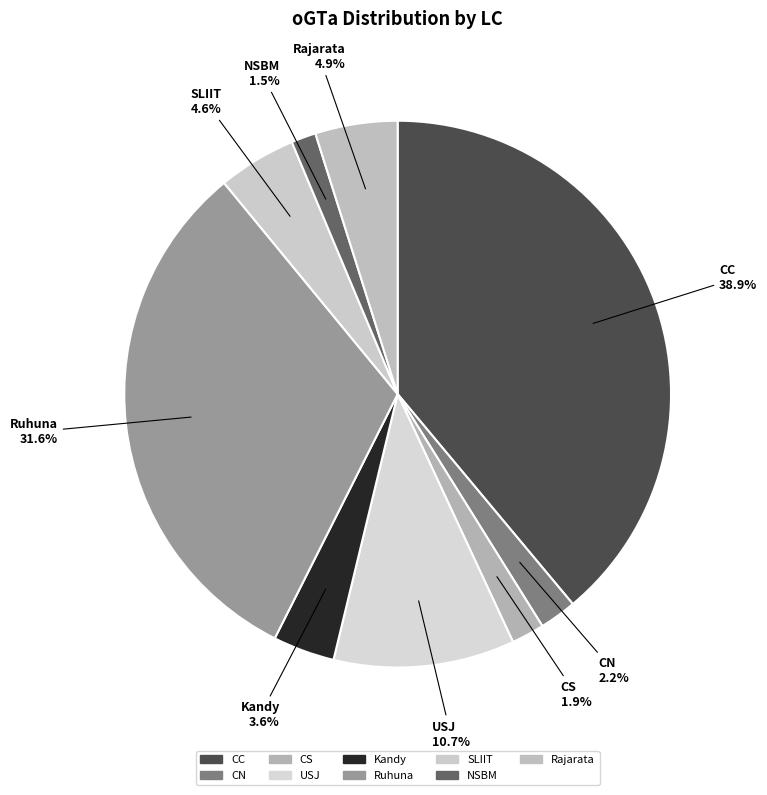

How many segments does this pie chart have?

9